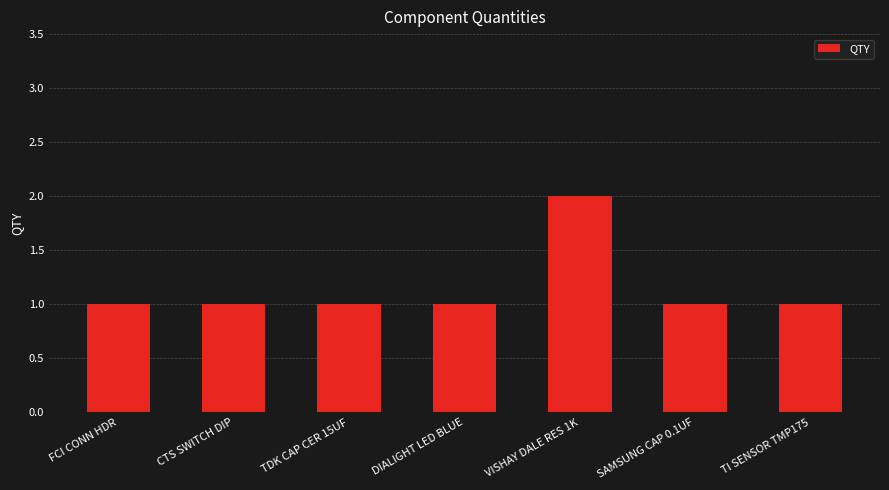

The chart shows a value of 2 at VISHAY DALE RES 1K. True or false?

True